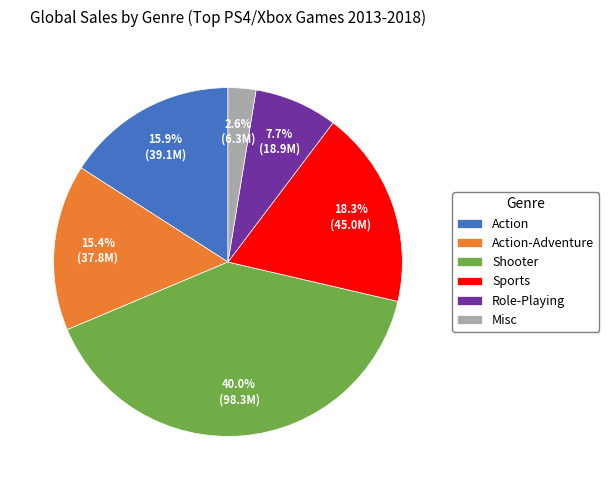

Which has a higher value, Action or Action-Adventure?

Action